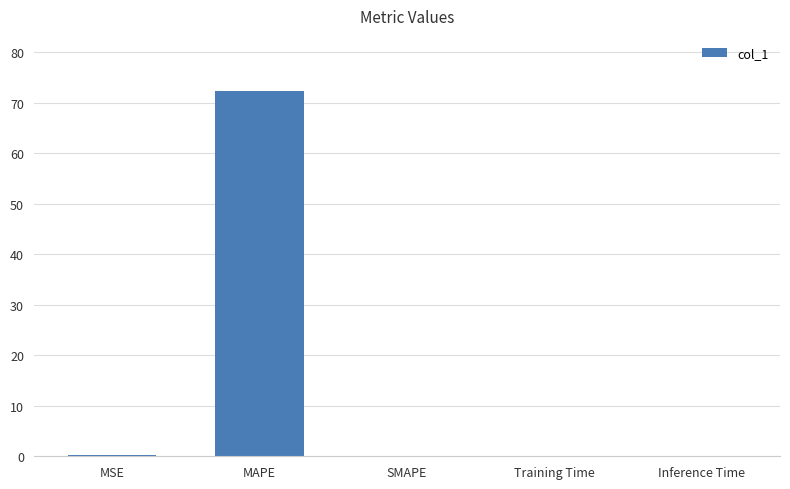

What is the sum of all values?

72.6